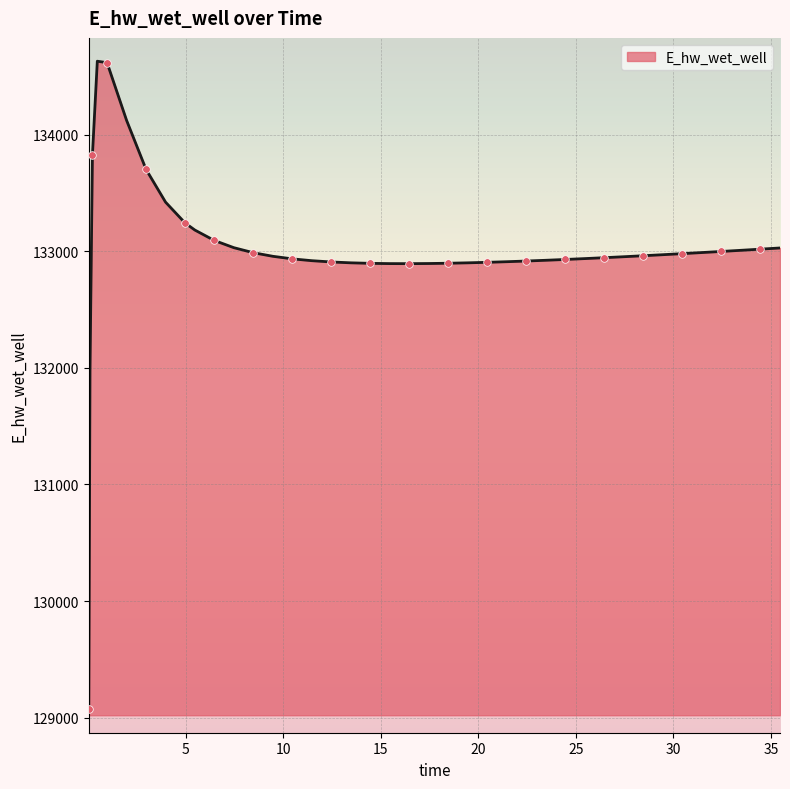

What is the maximum value shown in the chart?

134629.0